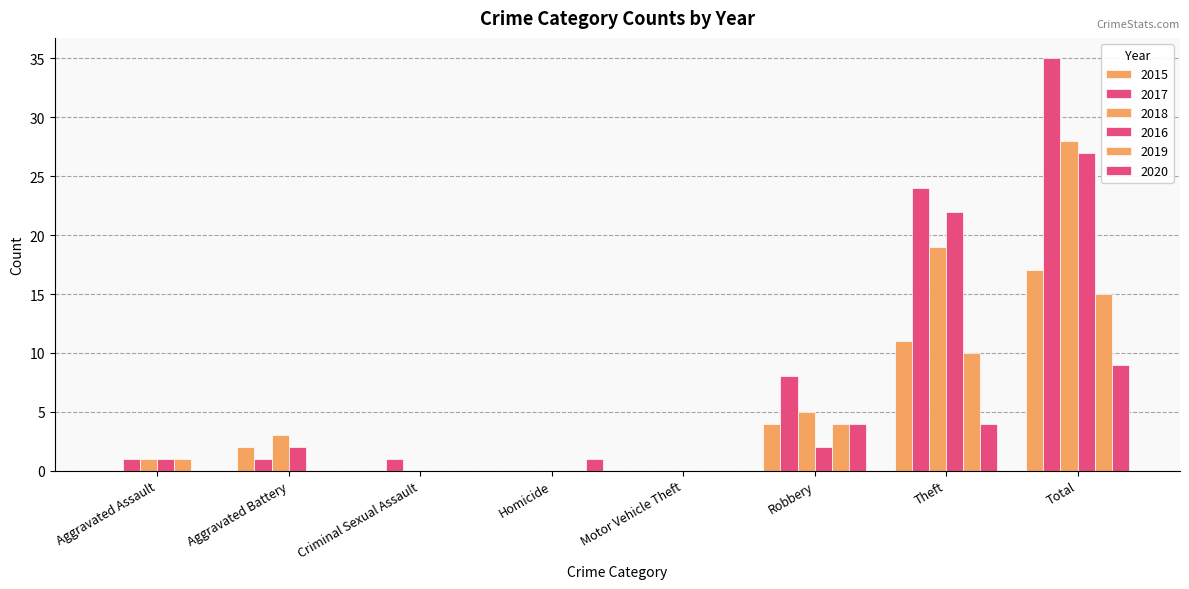

Which has a higher value, Motor Vehicle Theft or Robbery?

Robbery